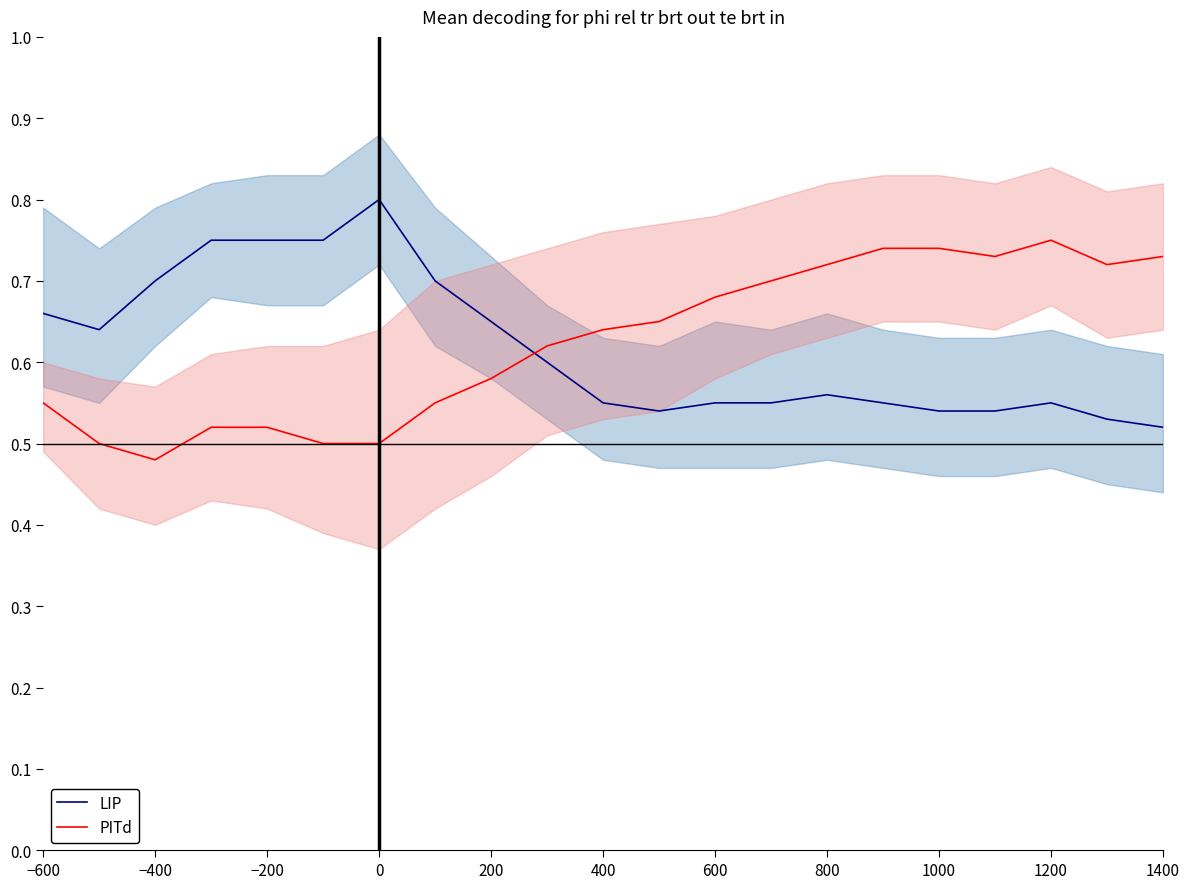

After their last crossing, which series has the higher values: LIP or PITd?

PITd